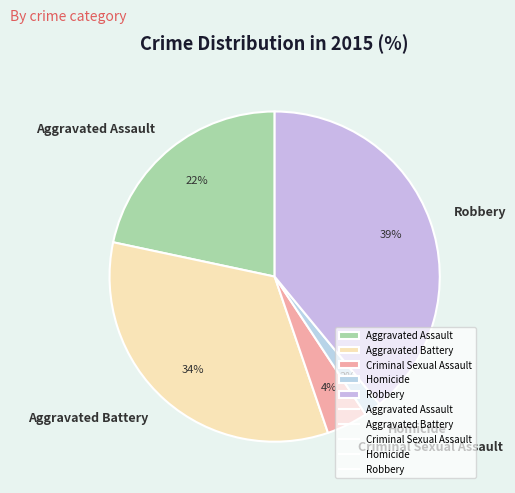

What is the ratio of the value at Robbery to the value at Aggravated Assault?

1.8